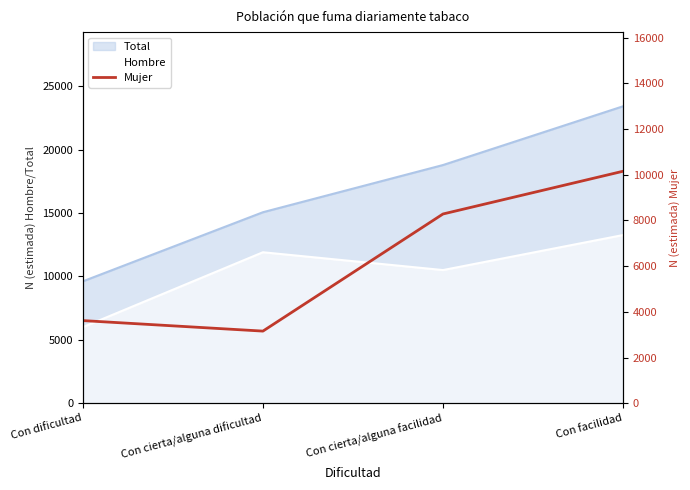

At which label does Total reach its peak?

Con facilidad